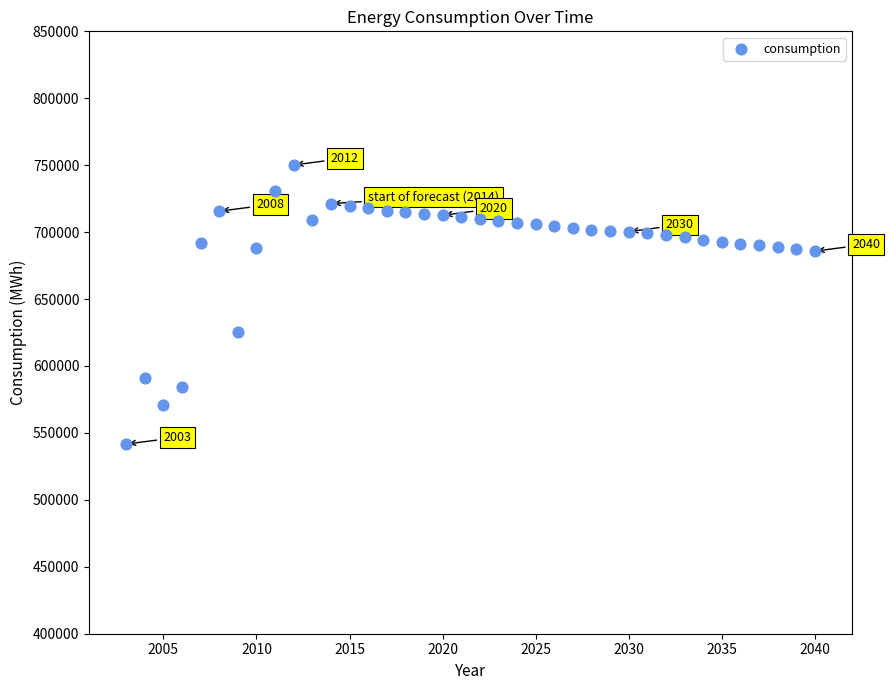

What is the range of X values (max minus min)?

37